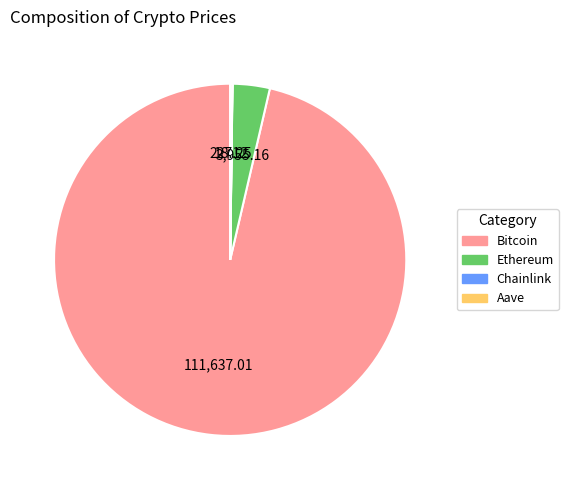

Which slice represents more than half of the pie?

Bitcoin